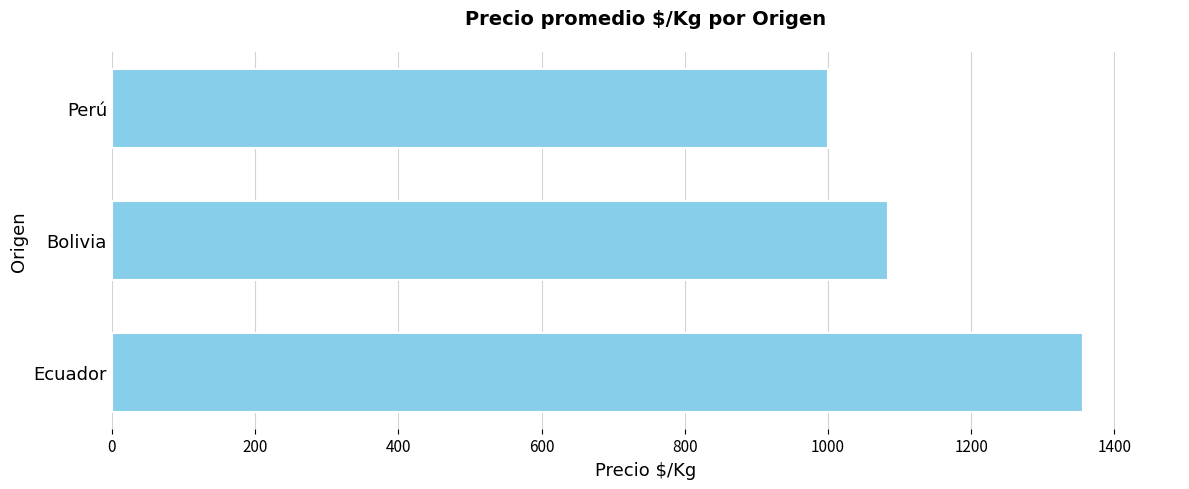

Reading bottom to top, extract all data points from this chart.

Ecuador=1356	Bolivia=1084	Perú=1000